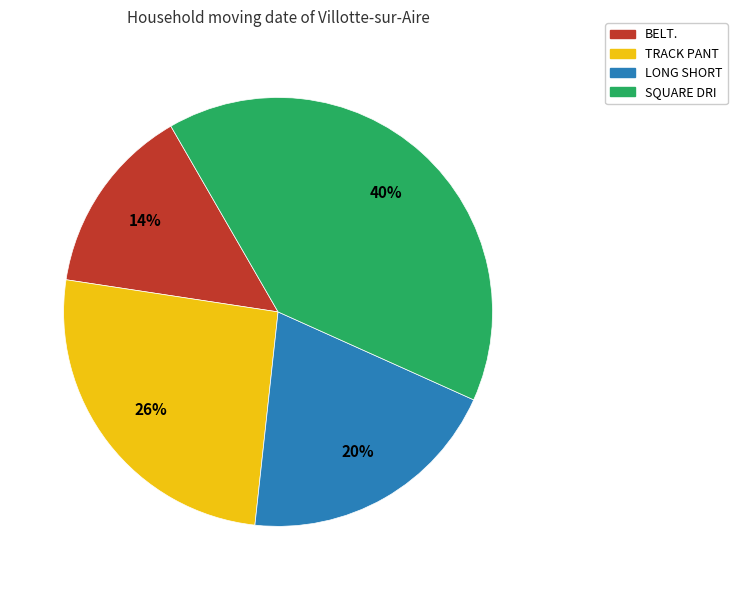

To the nearest percent, what portion does BELT. represent?

14%